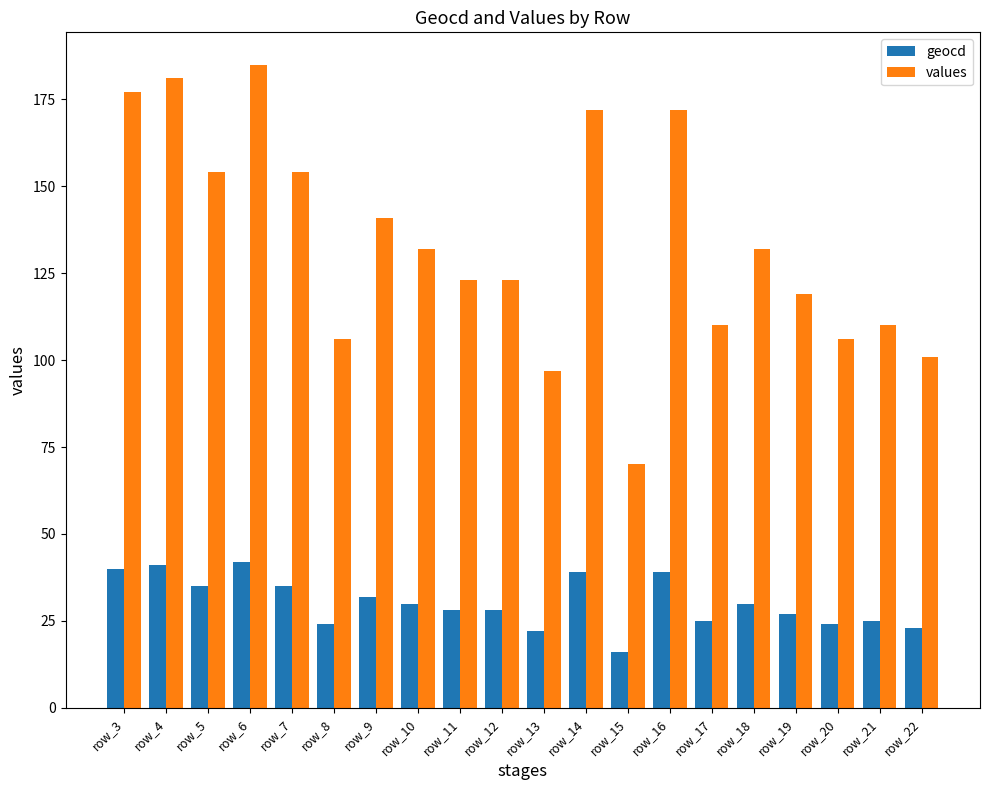

What is the maximum value shown in the chart?

185